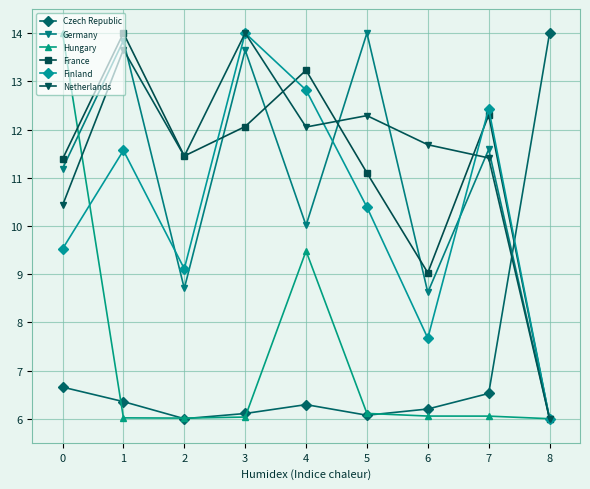

True or false: Netherlands and Hungary cross at least once.

True